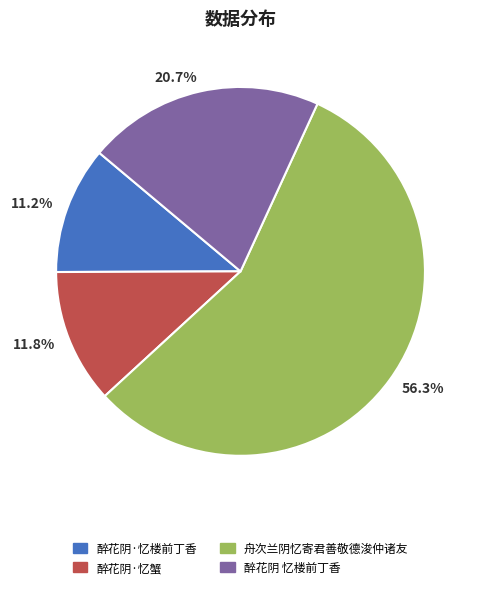

Is the sum of 20.7% and 11.2% greater than half?

No